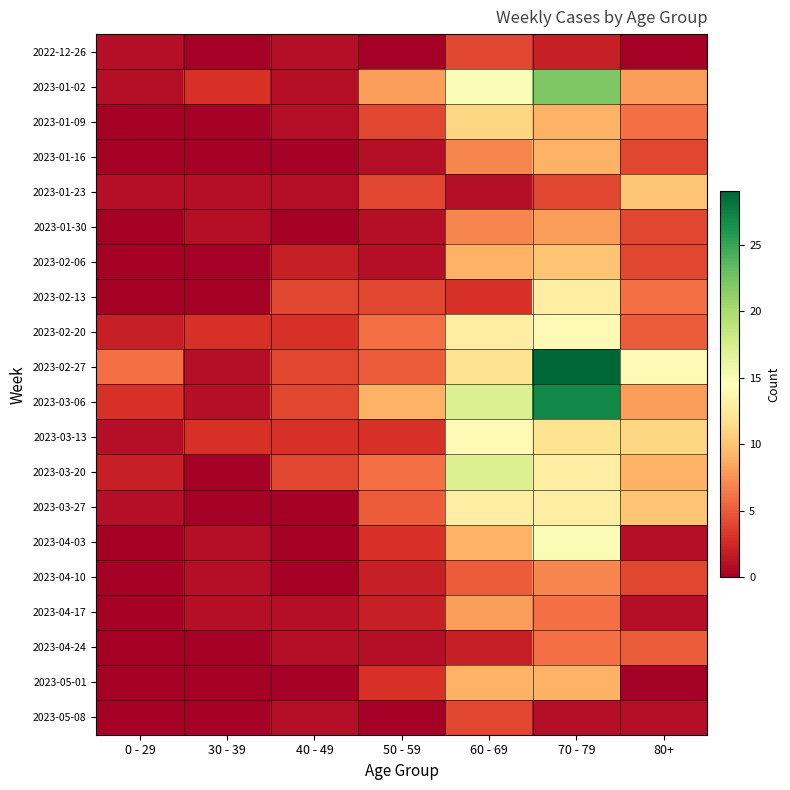

How many data points does each series have?

7